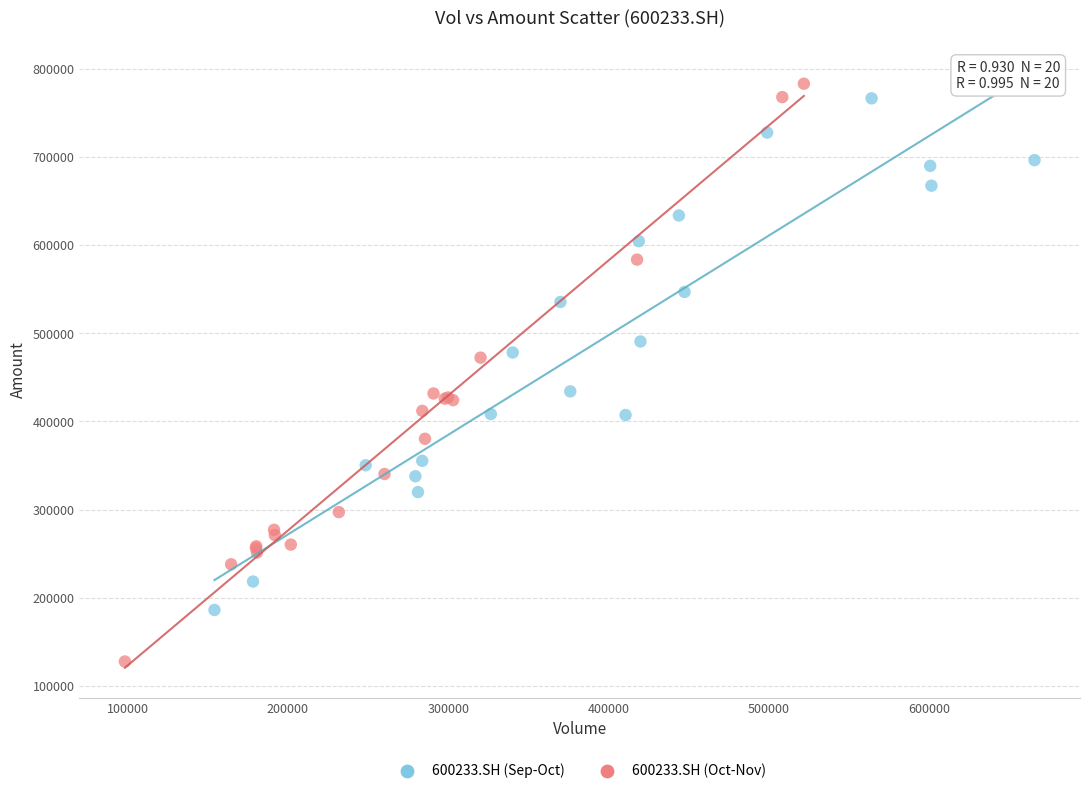

Which series has the widest spread of Y values?

600233.SH (Oct-Nov)